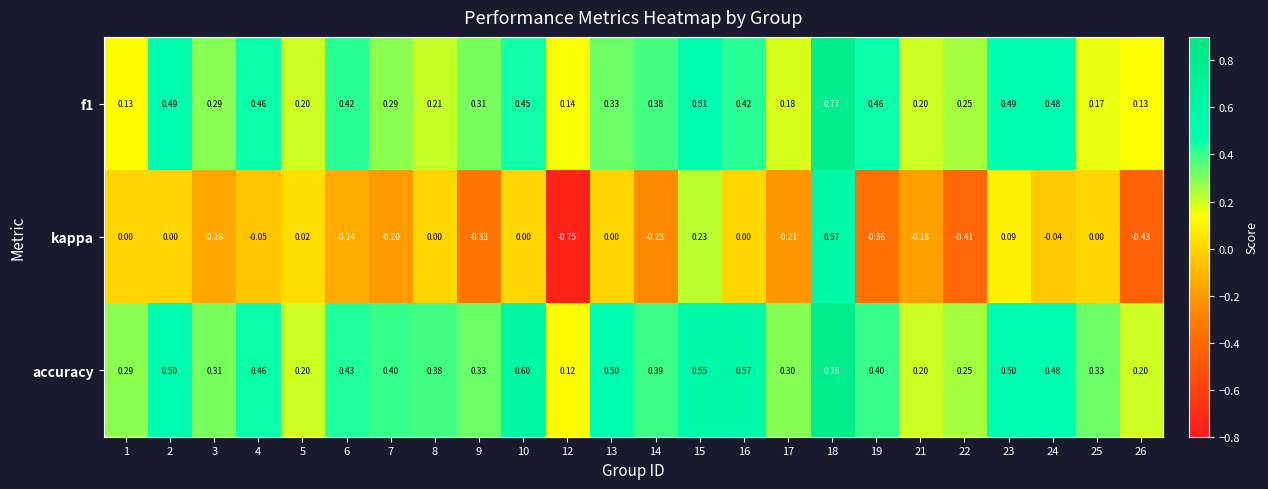

Count the number of categories in the chart.

24